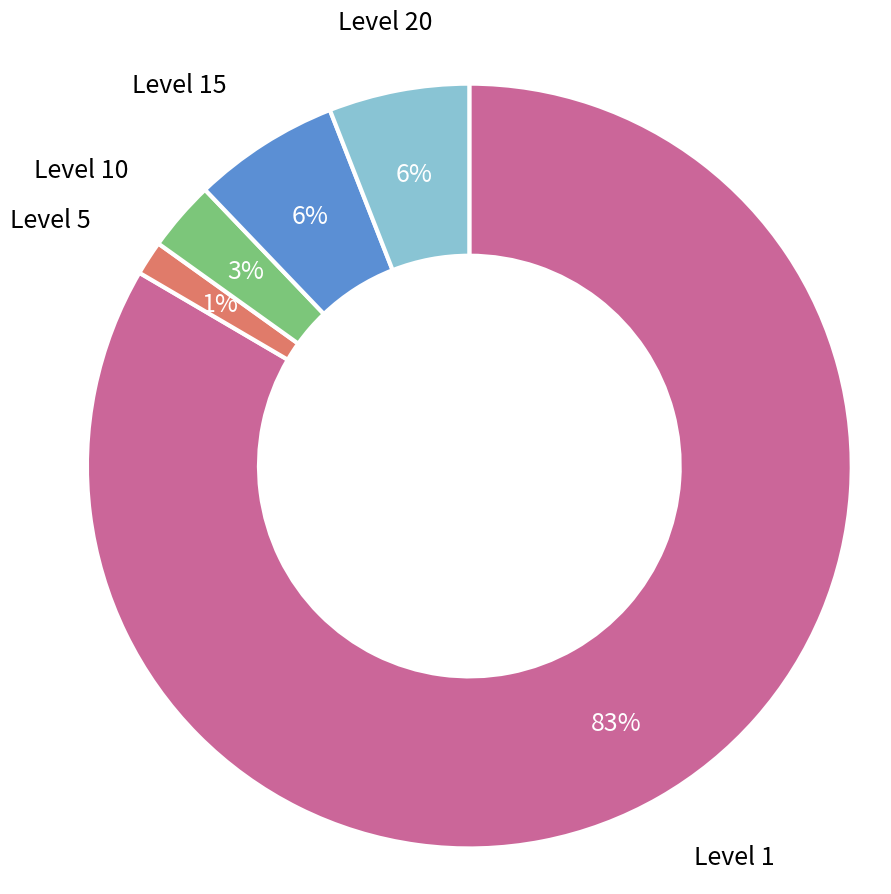

To the nearest percent, what is the average slice percentage?

20%